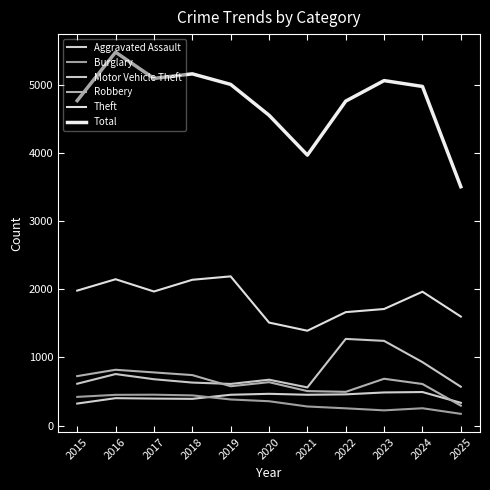

What is the sum of all Total values?

52355